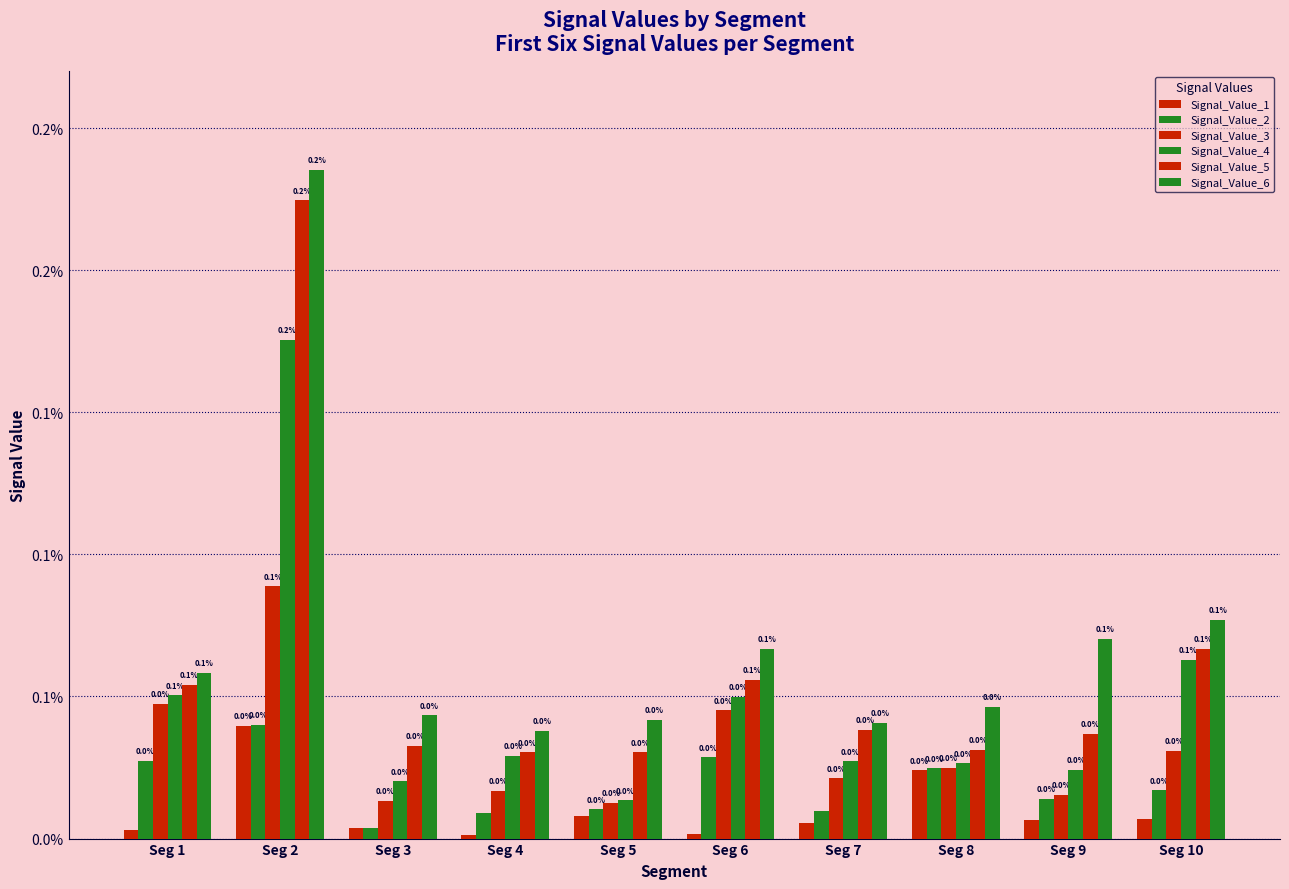

The Signal_Value_5 series shows 0.0 at Seg 6. True or false?

True